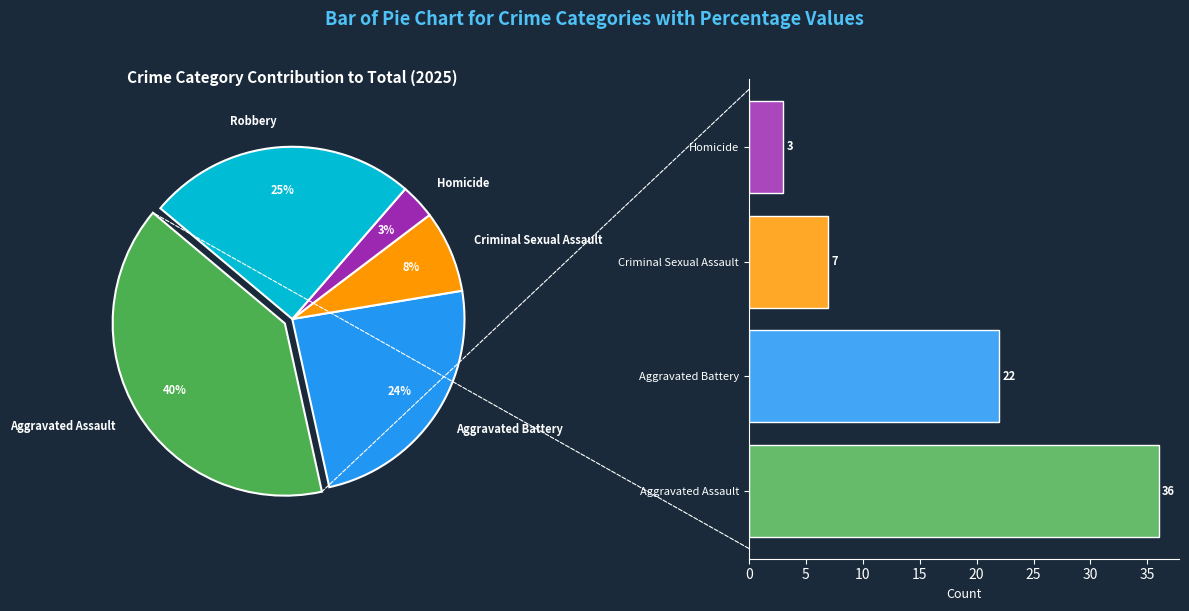

The Criminal Sexual Assault slice represents 10% of the pie. True or false?

True